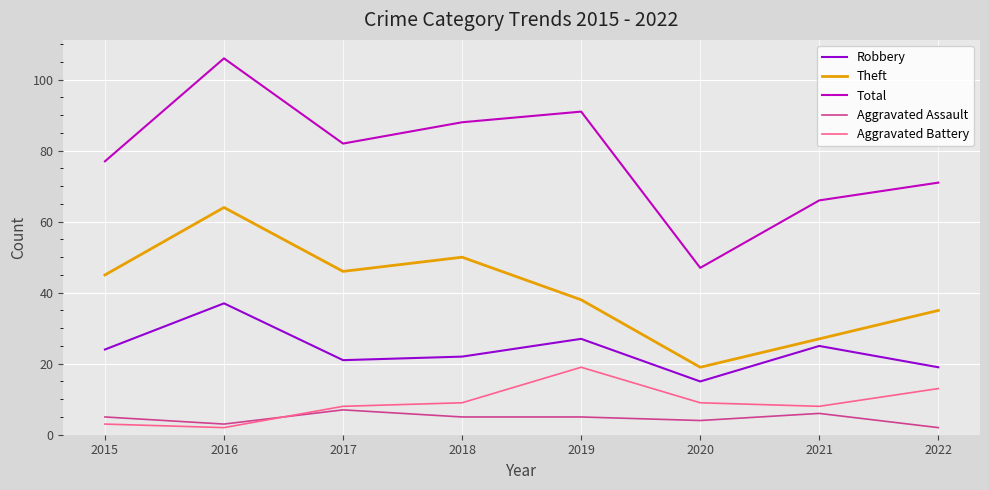

Where is the first local maximum for Aggravated Battery?

2019